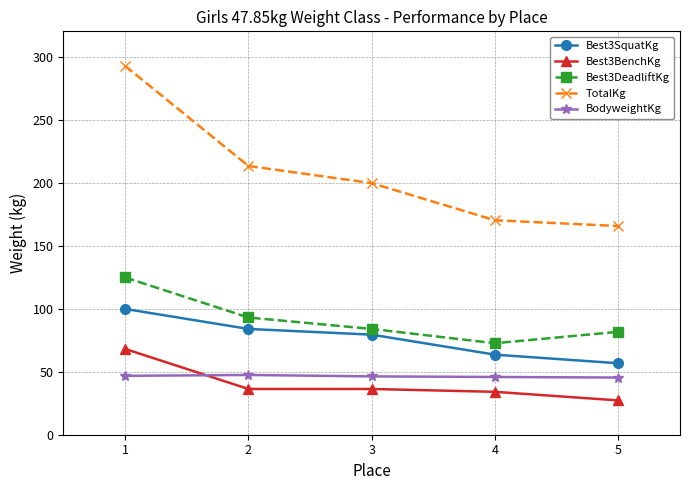

What is the sum of all TotalKg values?

1041.0